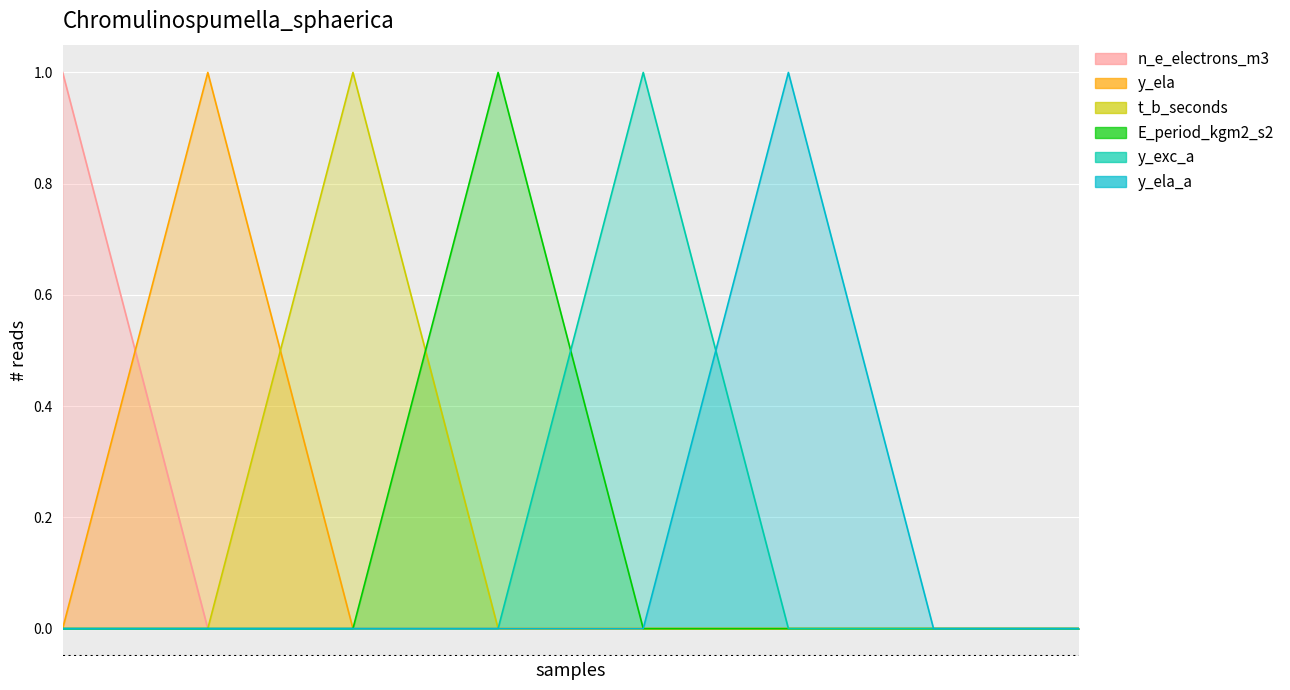

How many y_ela_a values are between 0 and 1?

8